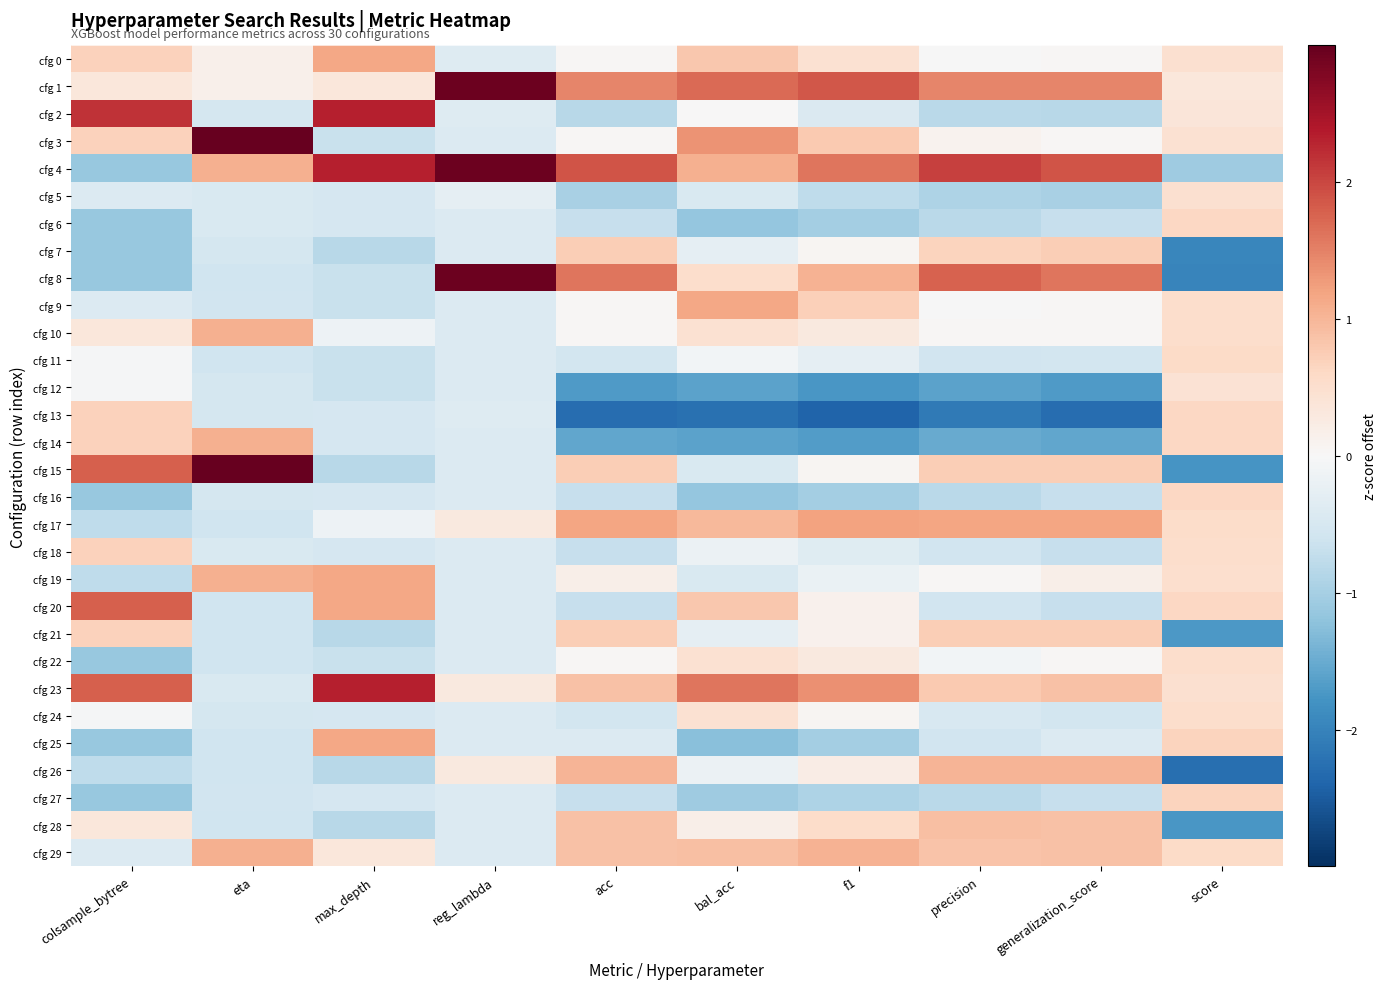

What is the minimum value shown in the chart?

-2.4